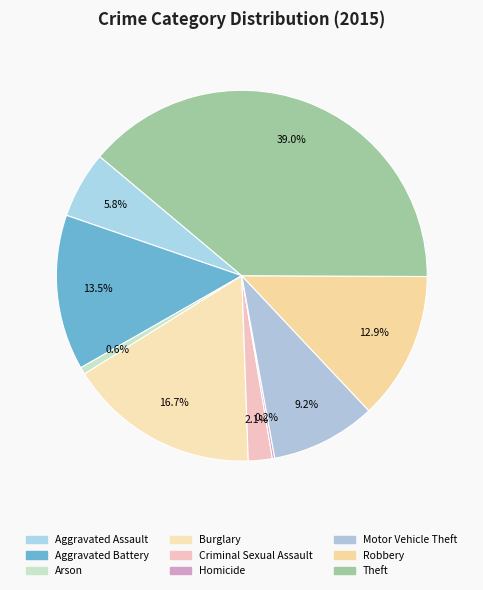

To the nearest percent, what is the combined percentage of Homicide and Aggravated Assault?

6%